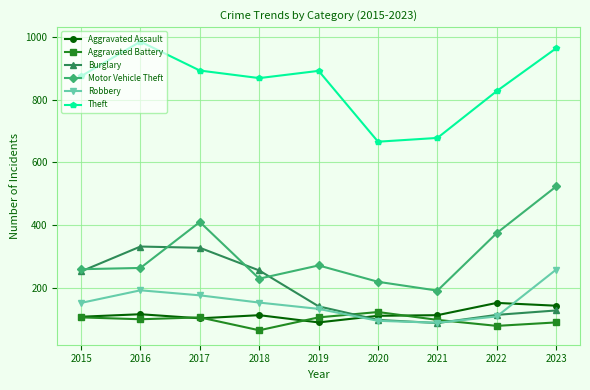

Which series has the largest range (max minus min)?

Motor Vehicle Theft